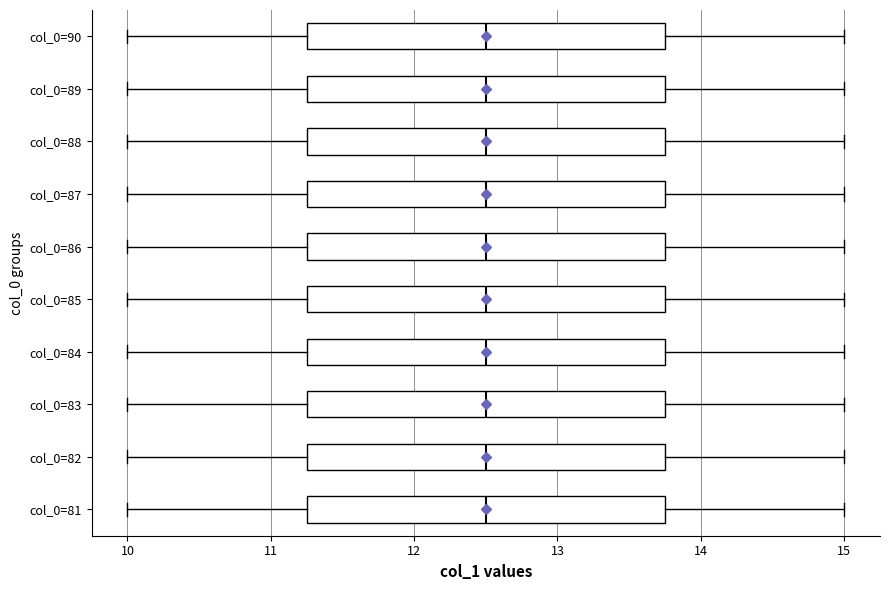

Where does the median line of the box for col_0=88 sit on the x-axis? The values are not printed on the chart, so give them approximately, as read against the axis.

12.5